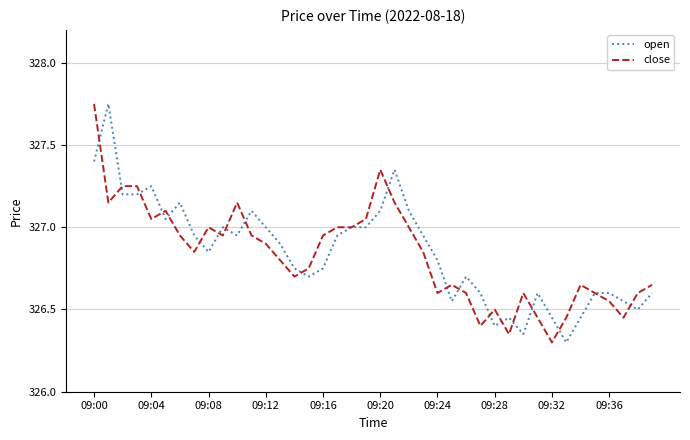

What is the lowest value of the close series?

326.3